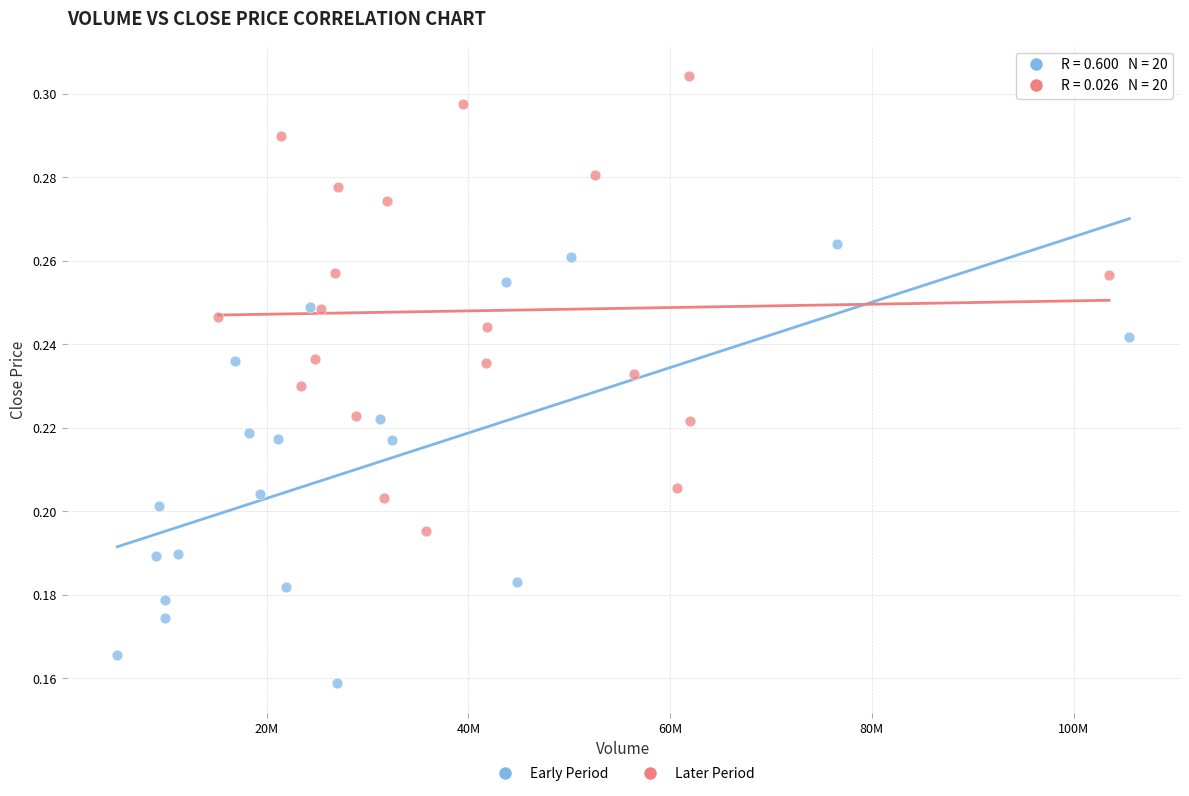

Which series contains the lowest Y value?

Early Period